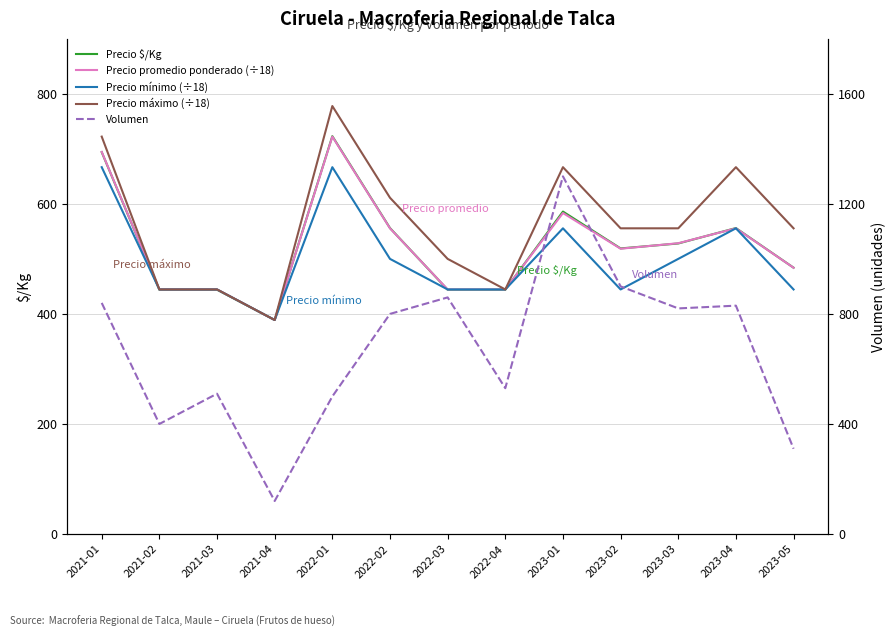

At which label is Precio promedio ponderado (÷18) closest to 555?

2022-02